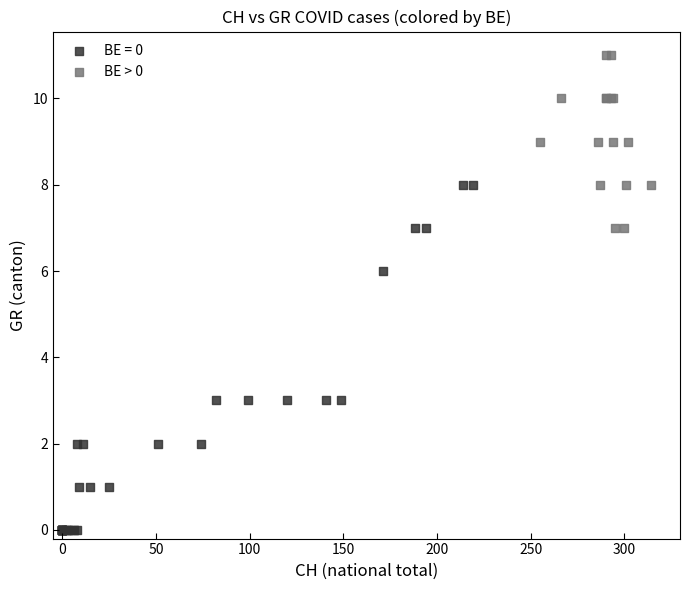

Which series reaches the maximum Y coordinate?

BE > 0